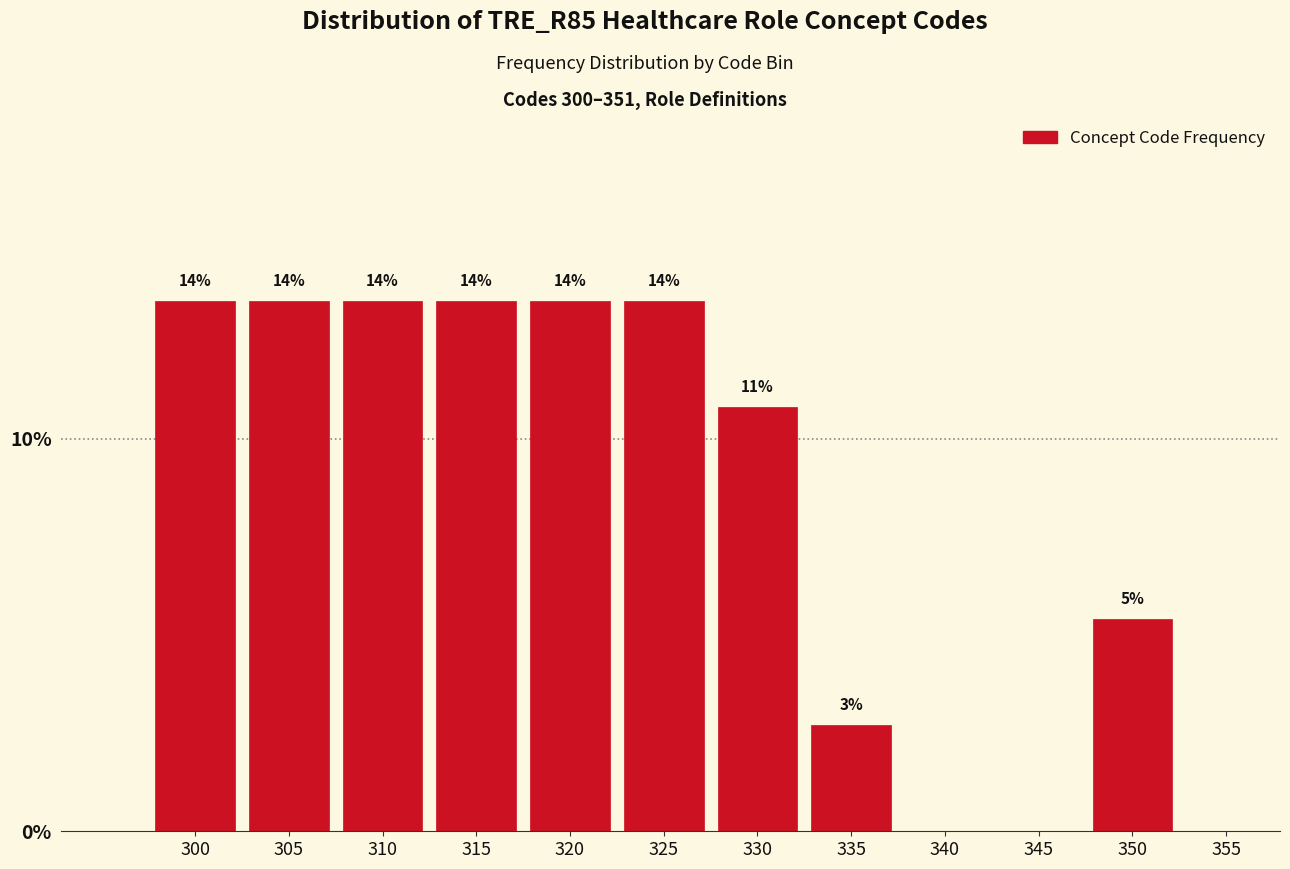

Are the bars horizontal?

No